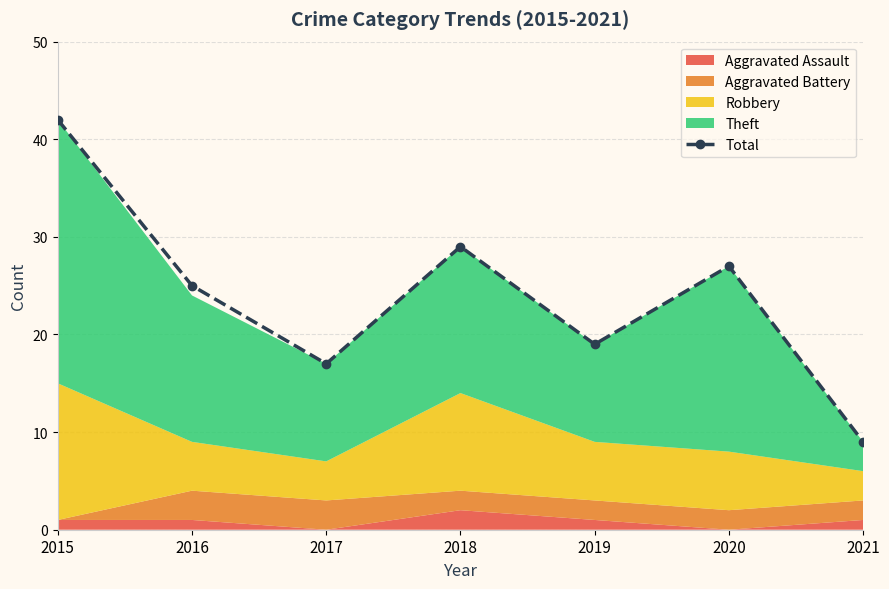

What is the smallest value displayed?

9